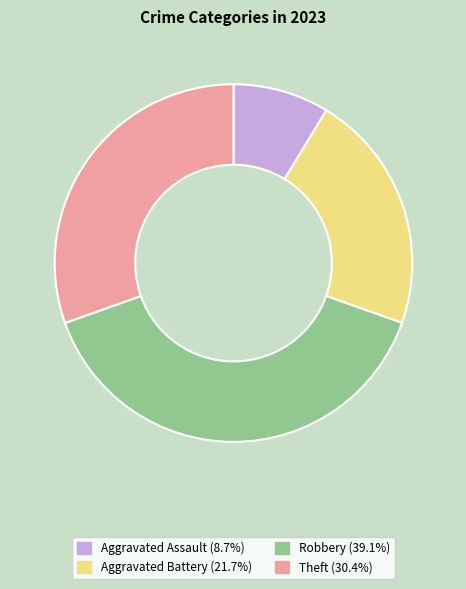

Is Aggravated Battery the majority of the pie?

No